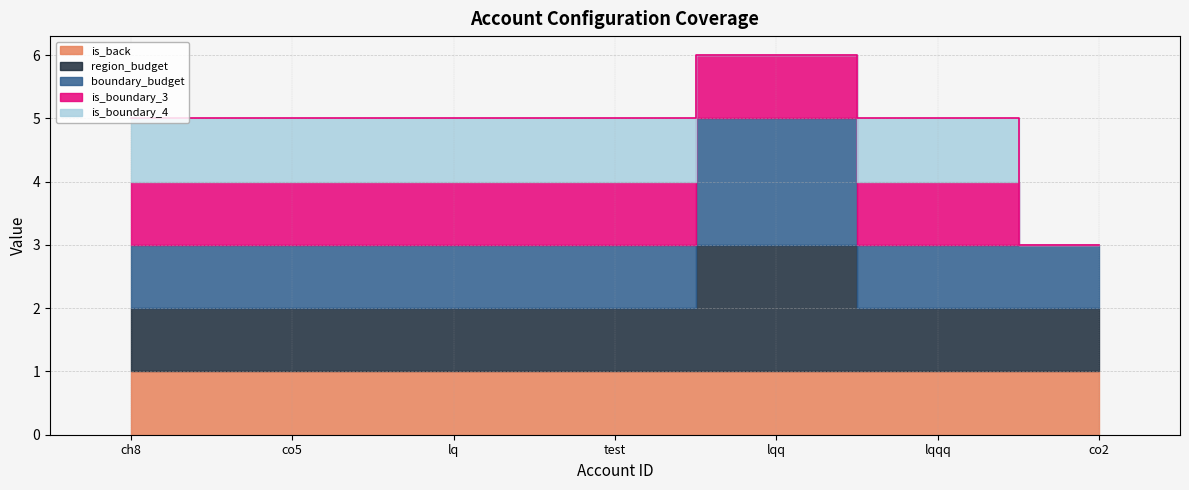

At how many categories does at least one series exceed 0?

7